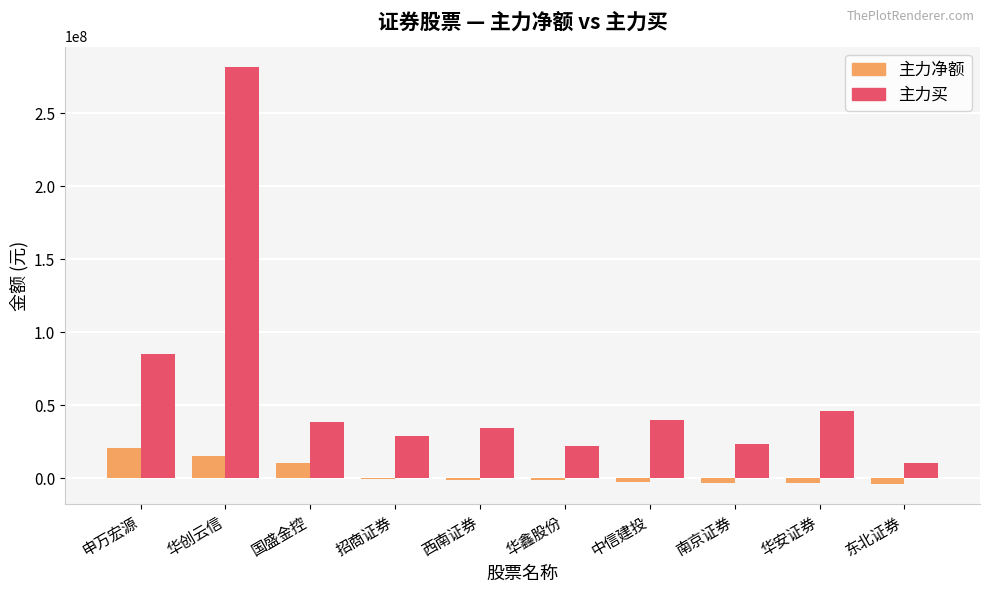

Is it true that 主力买 equals 23396353 at 南京证券?

True